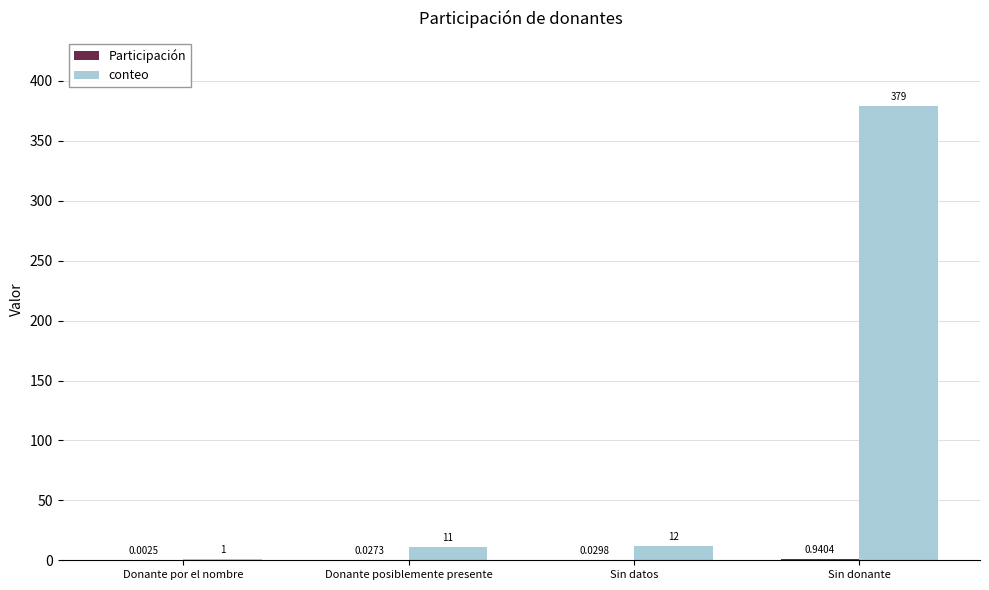

Between Sin datos and Sin donante, which series saw the biggest shift?

conteo